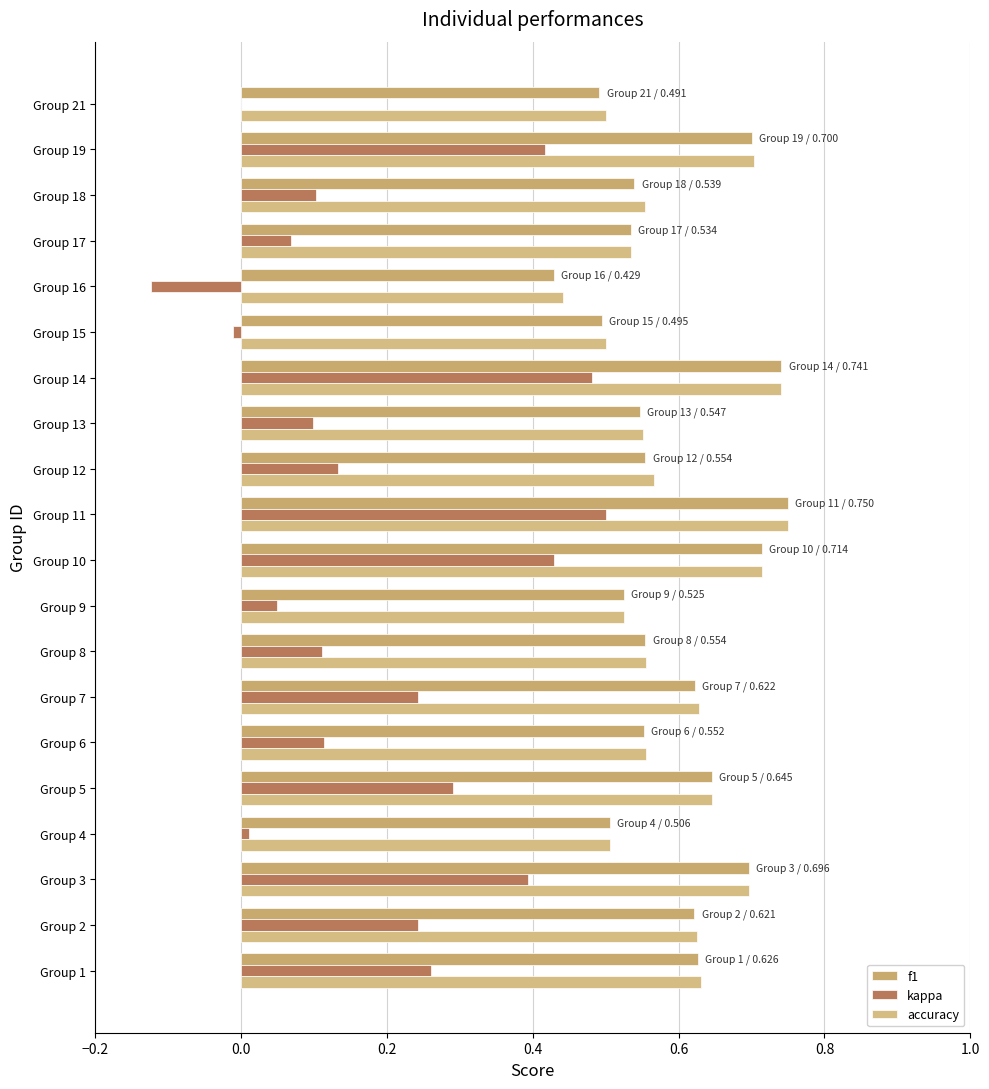

What is the sum of all kappa values?

3.8